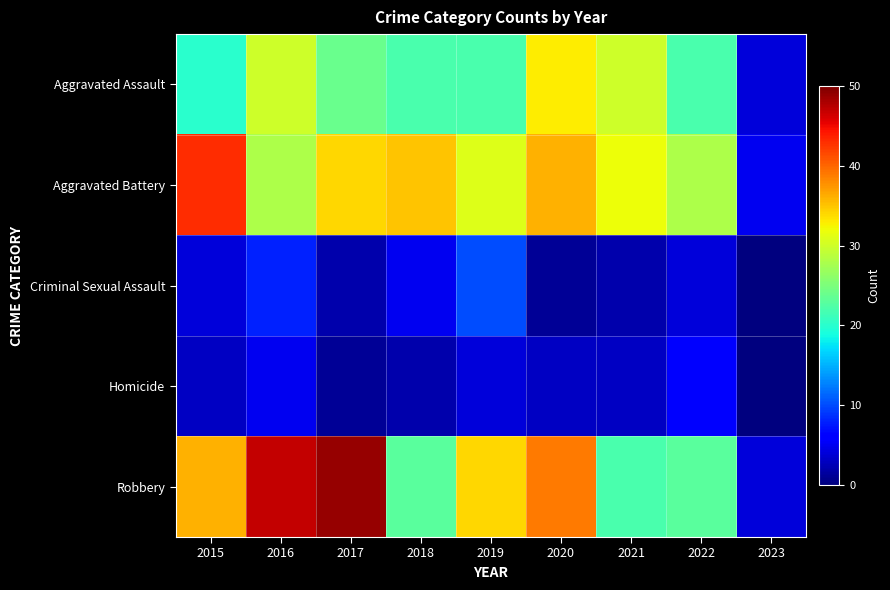

Between 2021 and 2022, which is larger?

2021